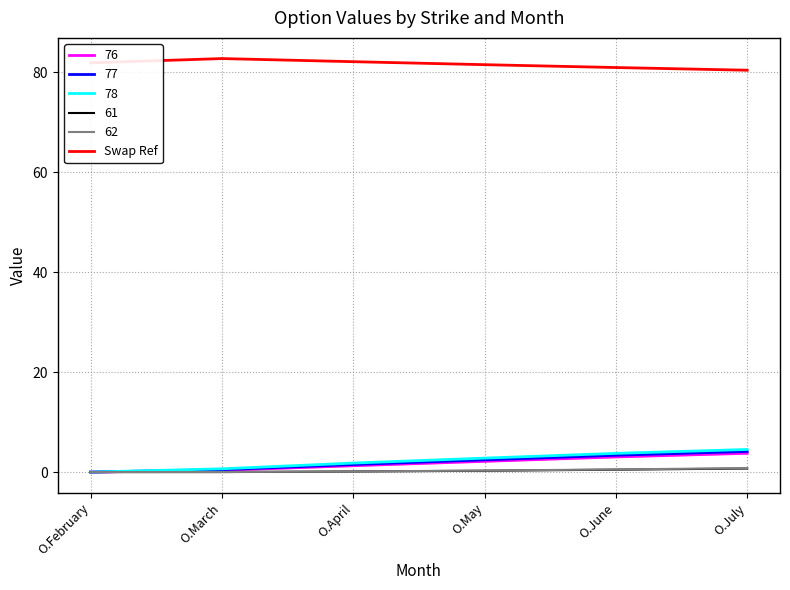

Where is the first local maximum?

O.March